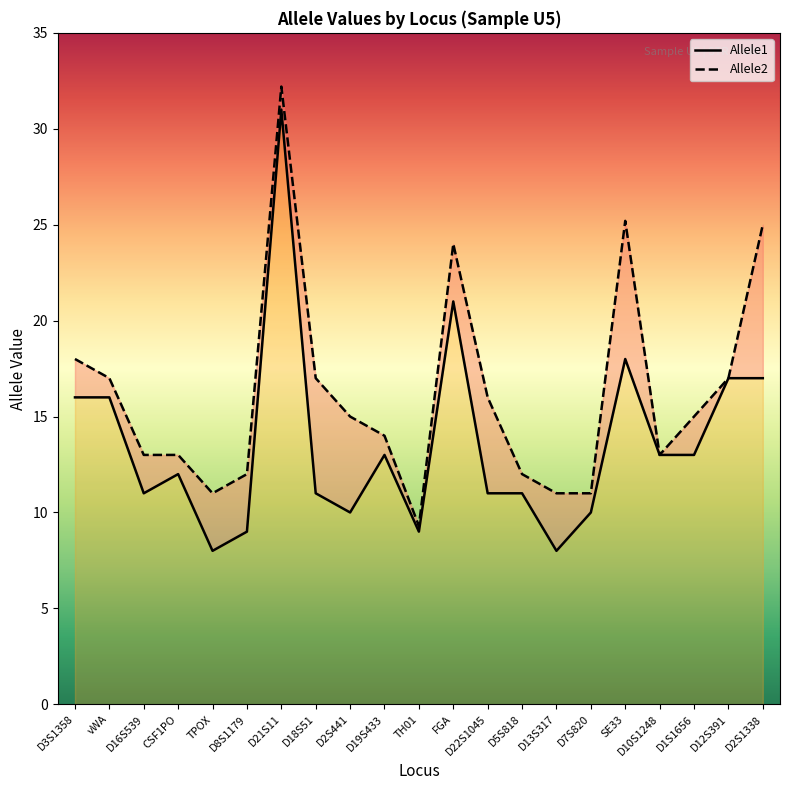

Is it true that Allele1 equals 13.0 at D10S1248?

True